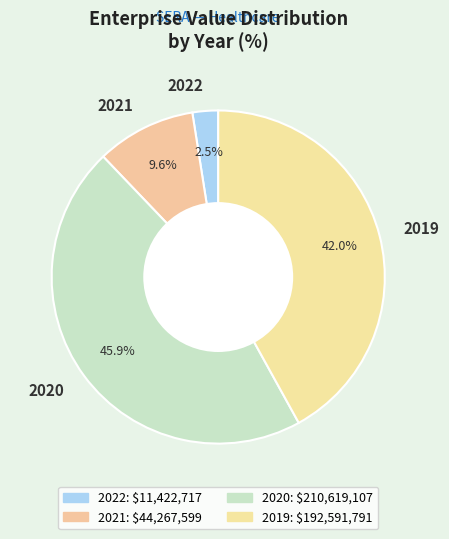

How many slices are in this pie chart?

4